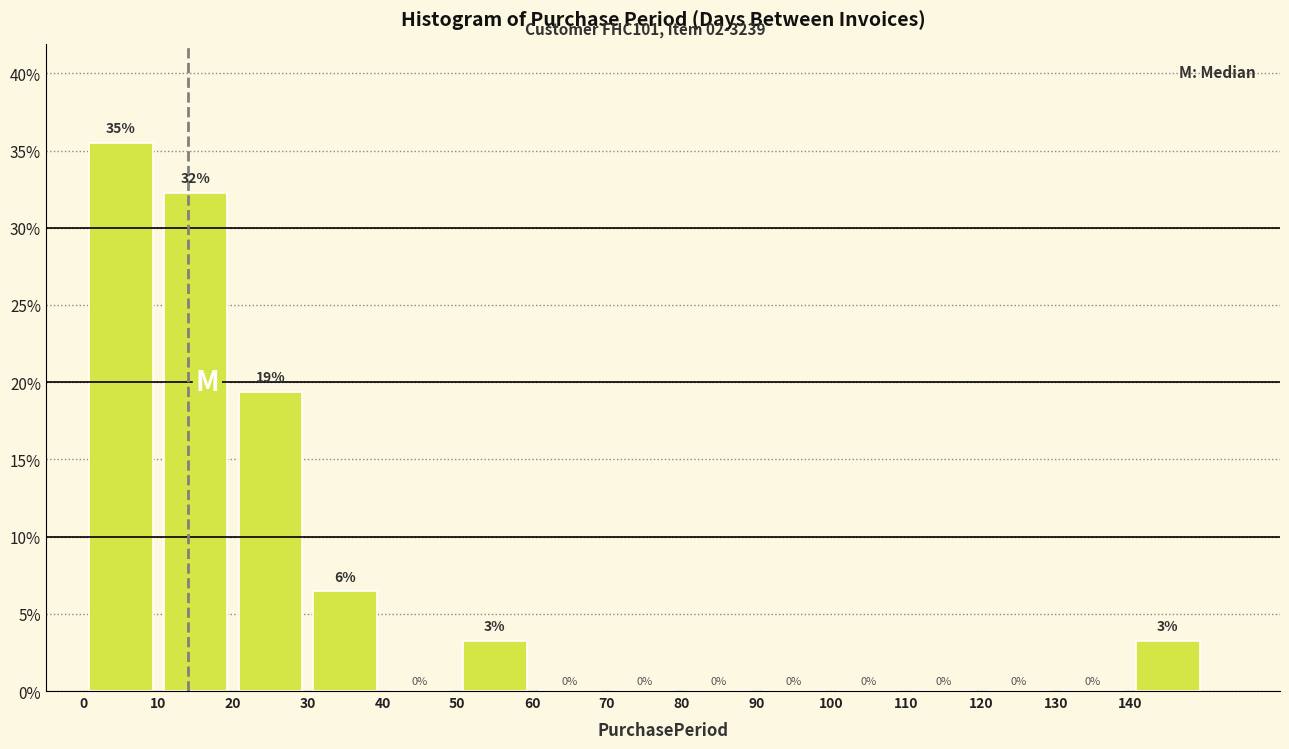

Over which range of the x-axis is the bar tallest?

0 to 10